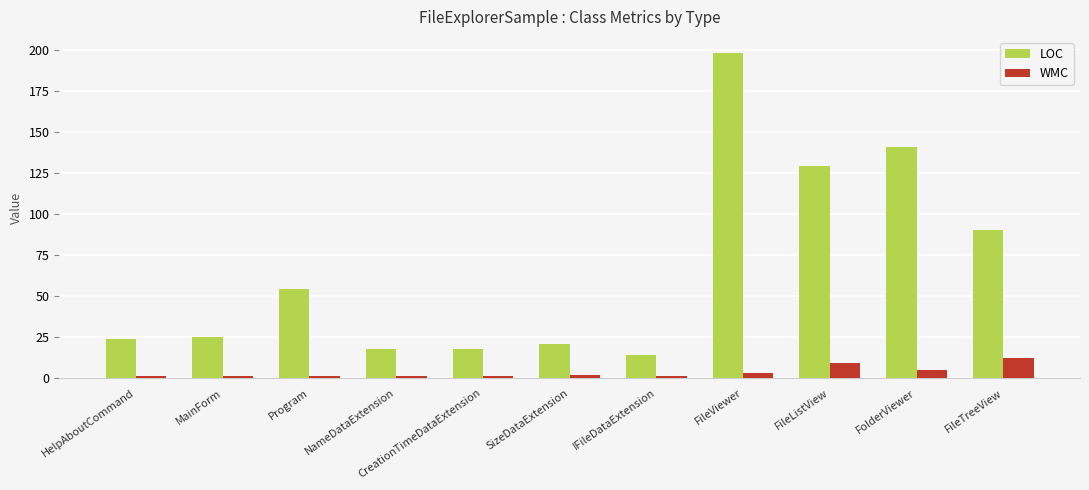

Reading left to right, what are all the values shown in this chart?

LOC: HelpAboutCommand=24	MainForm=25	Program=54	NameDataExtension=18	CreationTimeDataExtension=18	SizeDataExtension=21	IFileDataExtension=14	FileViewer=198	FileListView=129	FolderViewer=141	FileTreeView=90
WMC: HelpAboutCommand=1	MainForm=1	Program=1	NameDataExtension=1	CreationTimeDataExtension=1	SizeDataExtension=2	IFileDataExtension=1	FileViewer=3	FileListView=9	FolderViewer=5	FileTreeView=12